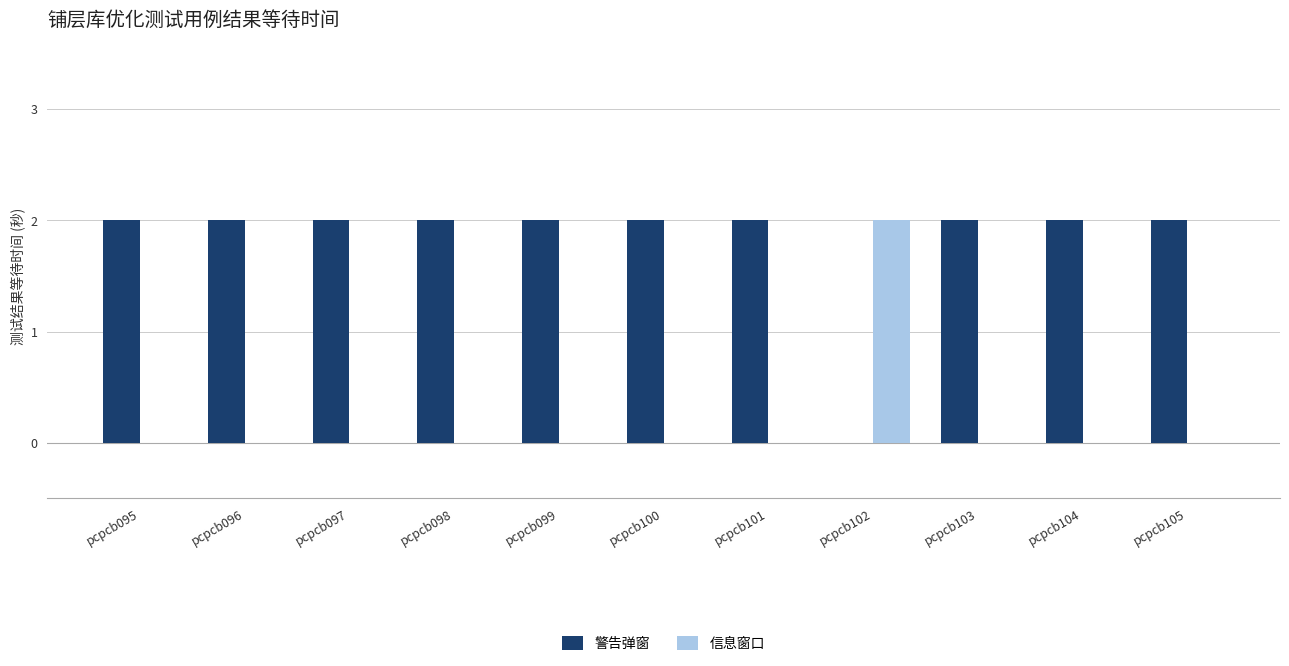

Which series has the largest total across all categories?

警告弹窗